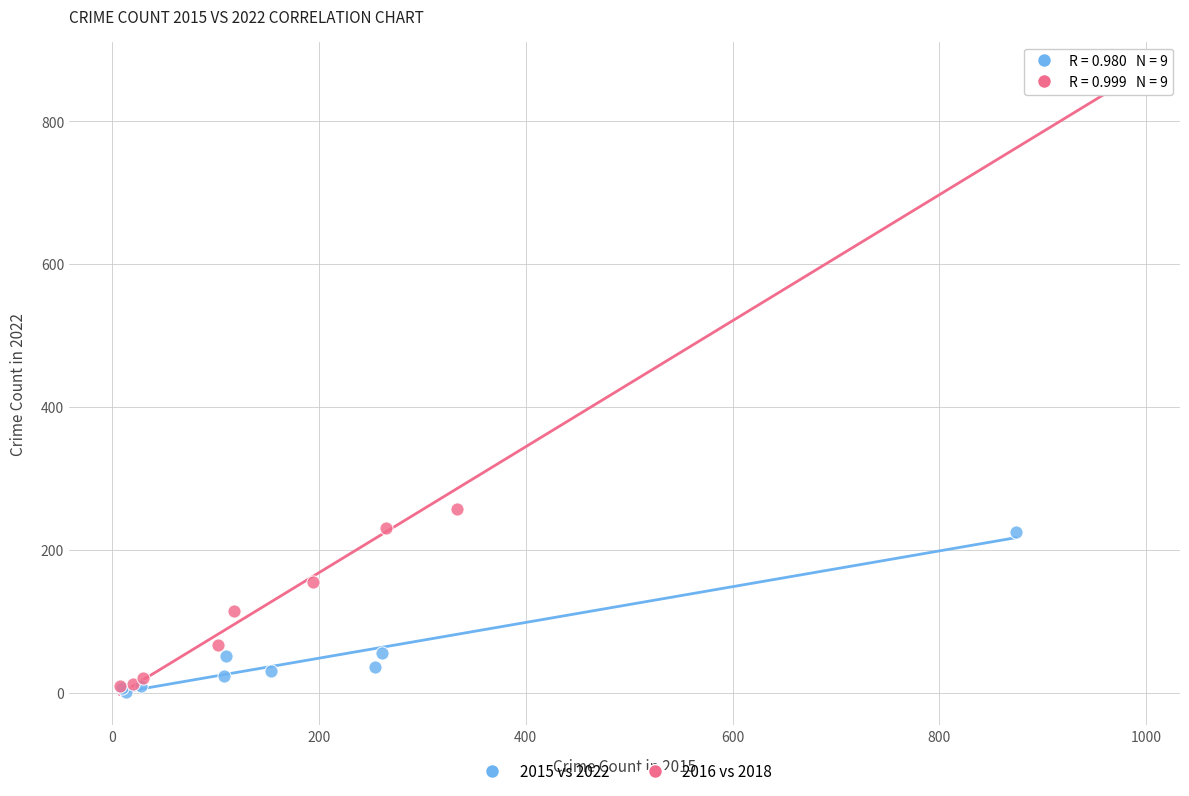

Which series has the largest Y range (max minus min)?

2016 vs 2018